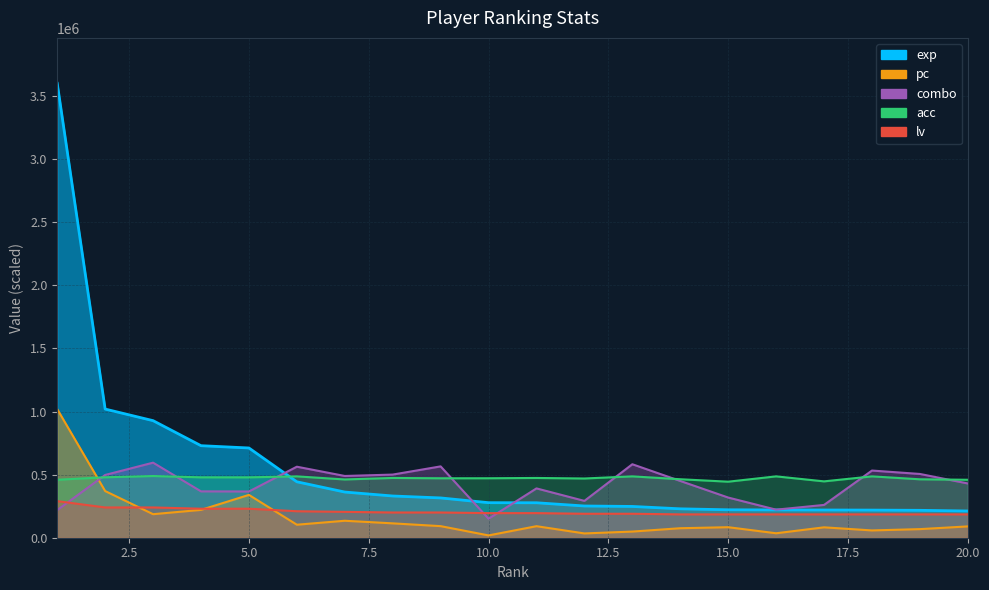

Read the acc value at 17.

446750.0